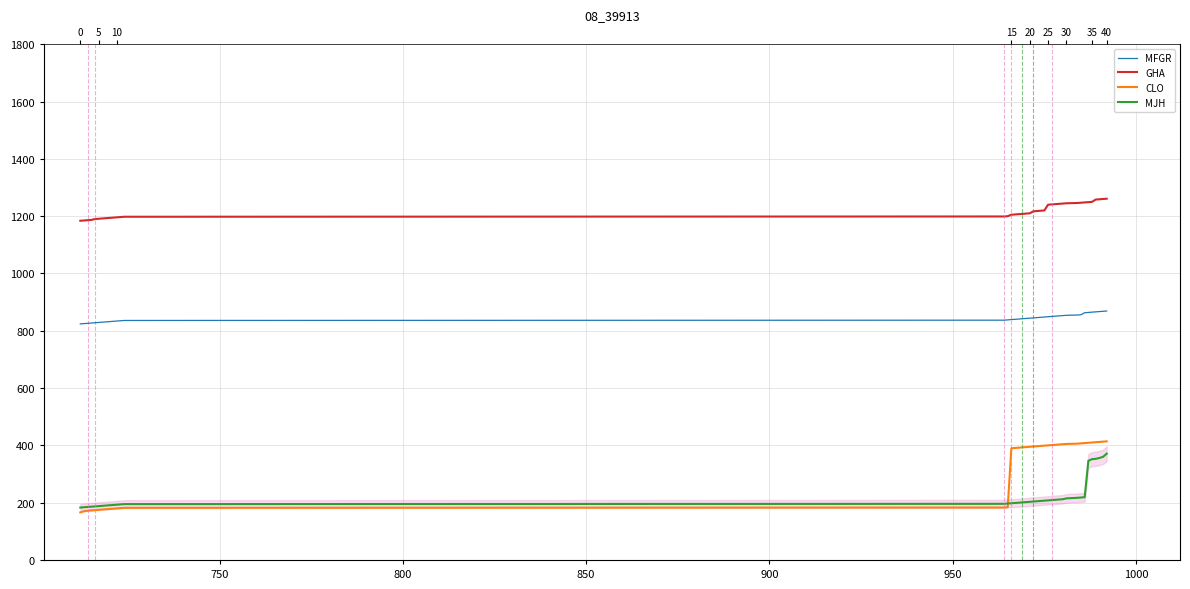

True or false: MFGR and CLO intersect in this chart.

False